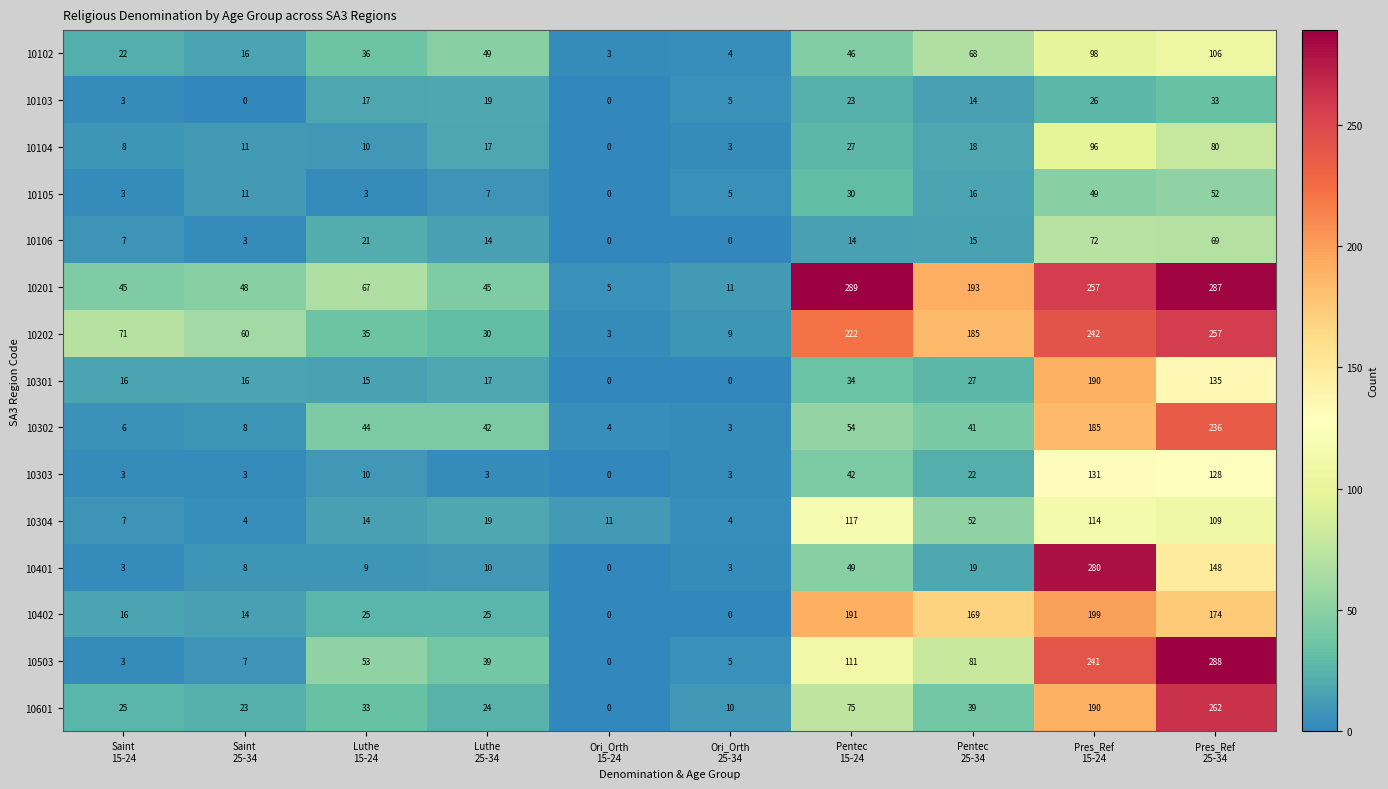

What is the difference between the second highest and second lowest values in the 10302 series?

181